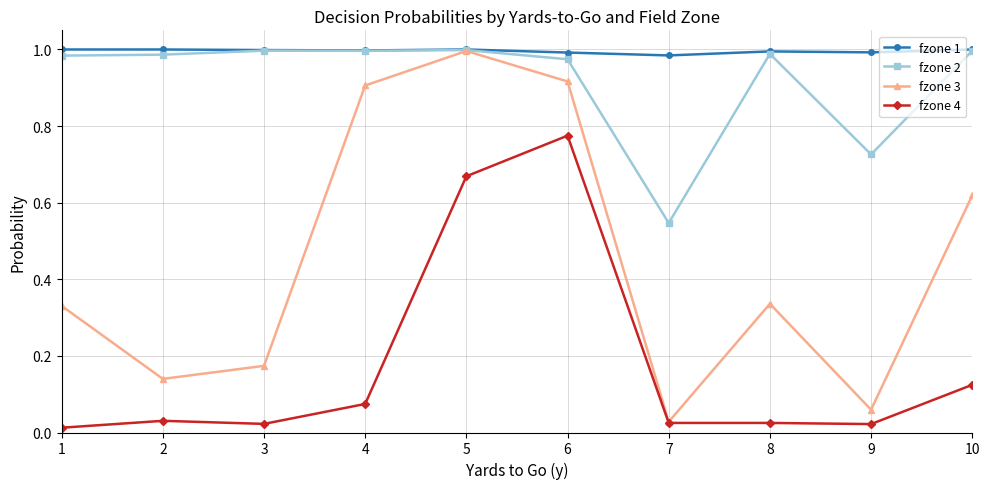

The fzone 1 series shows 1.0 at 1. True or false?

True